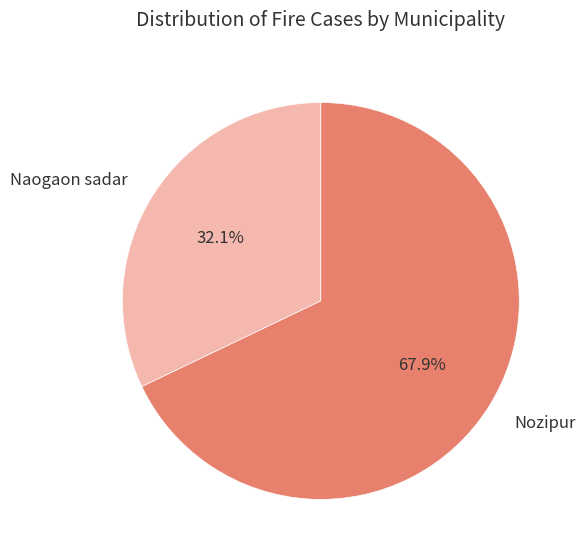

What percentage is the Nozipur slice, to the nearest percent?

68%